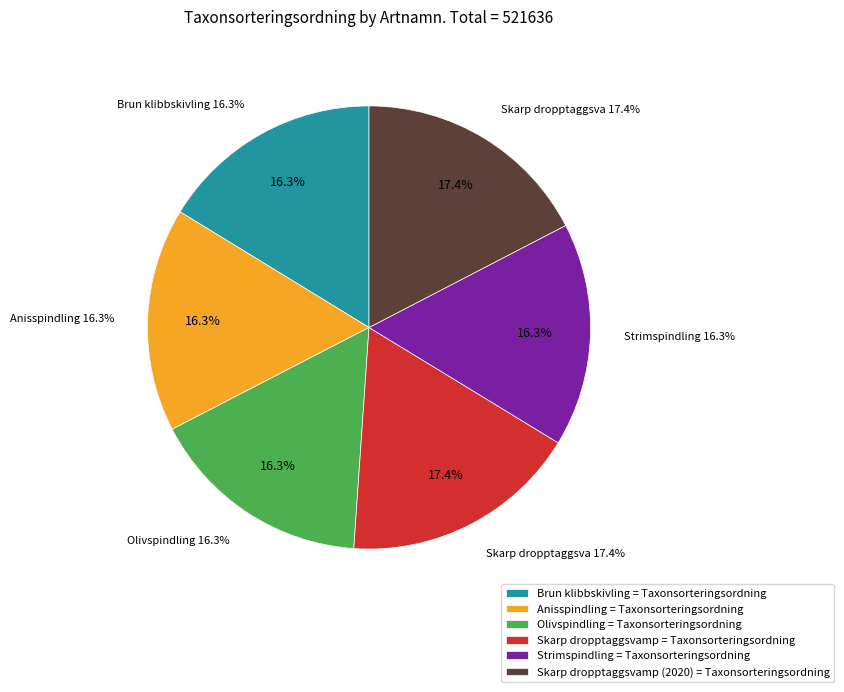

What percentage is the Brun klibbskivling slice, to the nearest percent?

16%